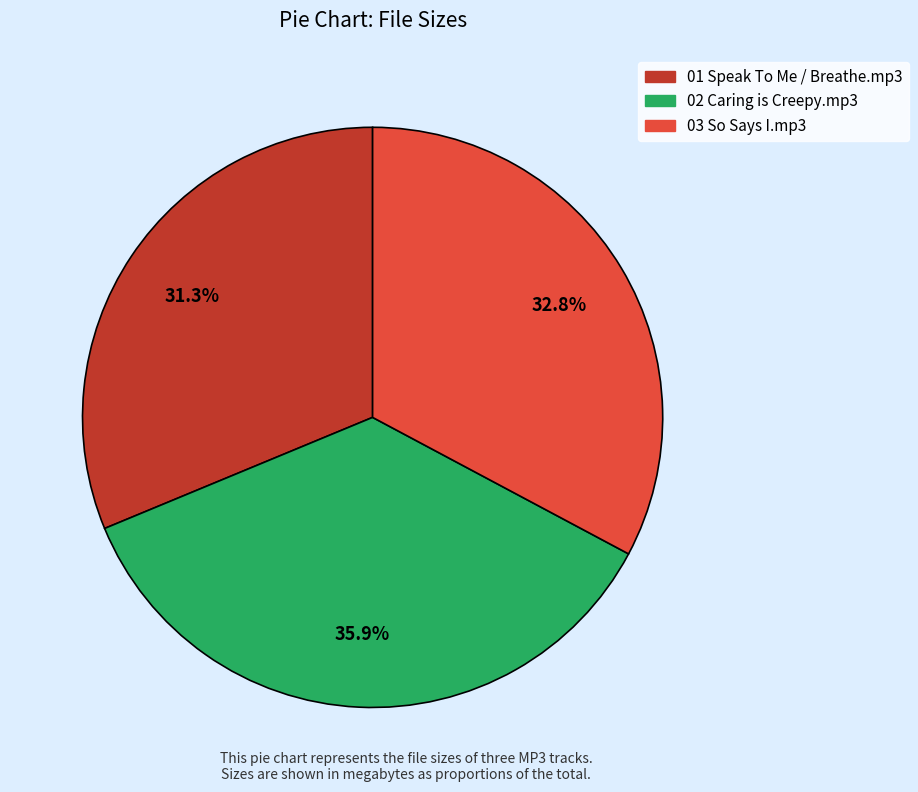

Do 01 Speak To Me / Breathe.mp3 and 03 So Says I.mp3 together represent more than half of the pie?

Yes